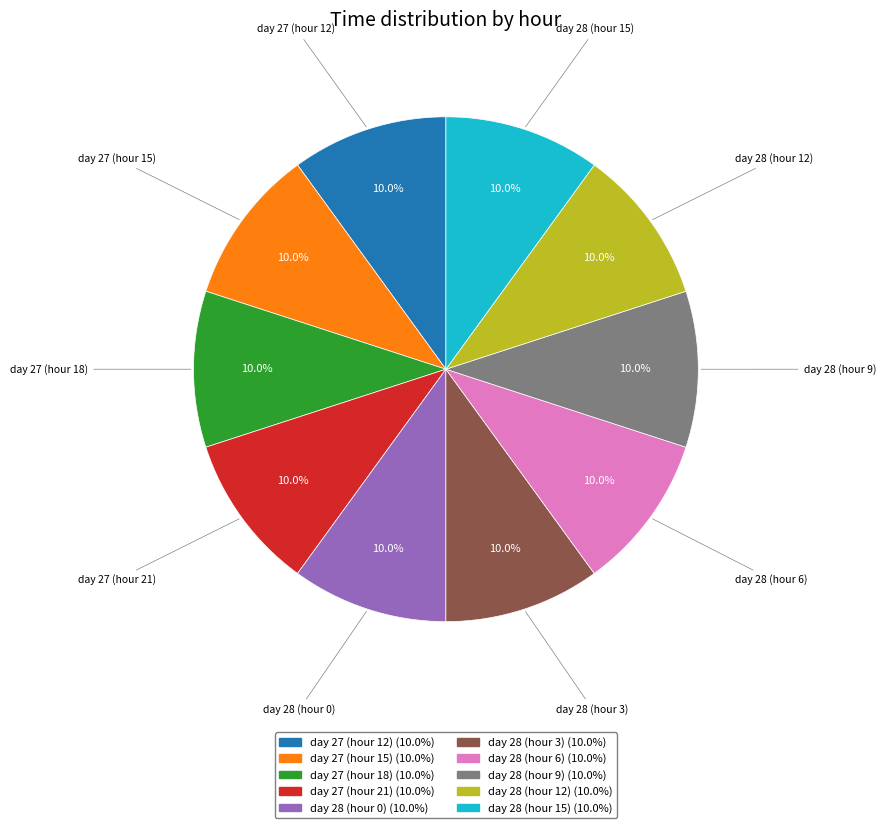

What portion of the pie excludes day 28 (hour 9)?

90.0%